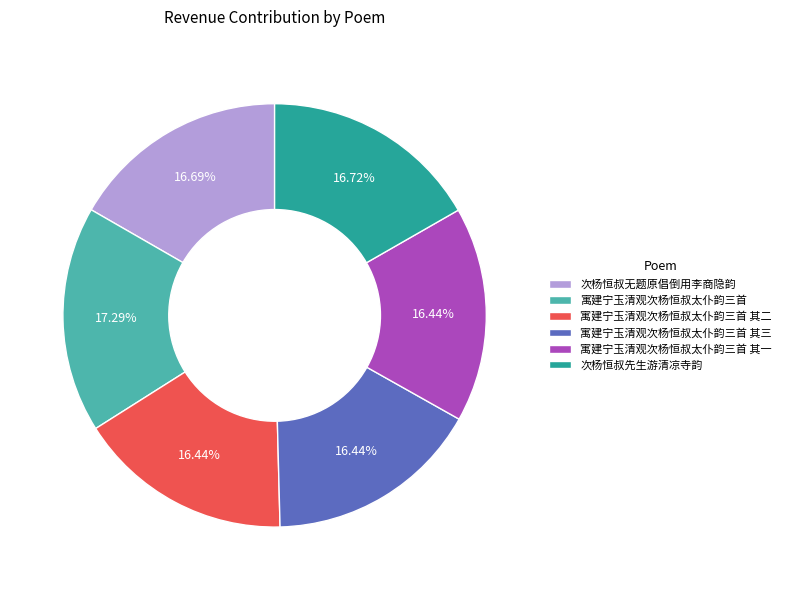

What is the largest slice in the pie chart?

寓建宁玉清观次杨恒叔太仆韵三首